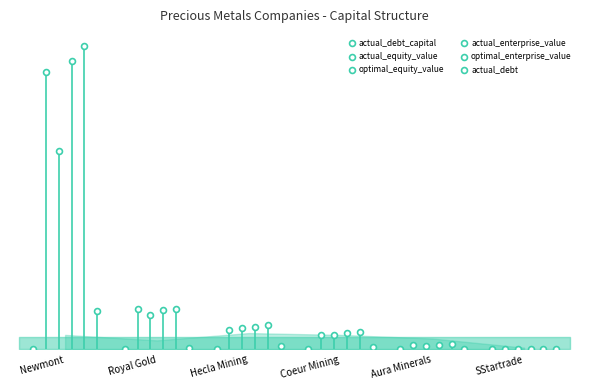

Which series reaches the minimum Y coordinate?

actual_debt_capital